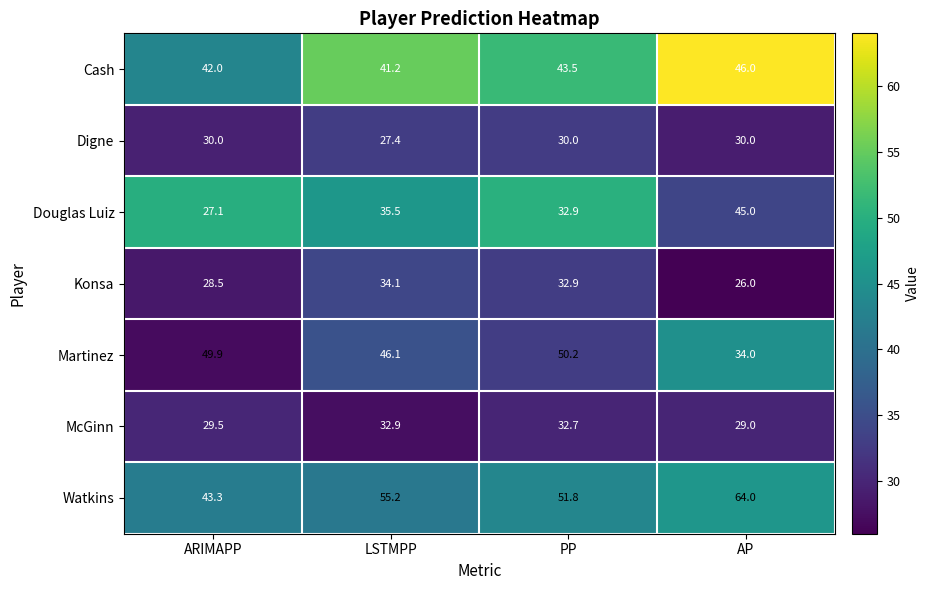

What is the spread (max minus min) of values at AP?

38.0